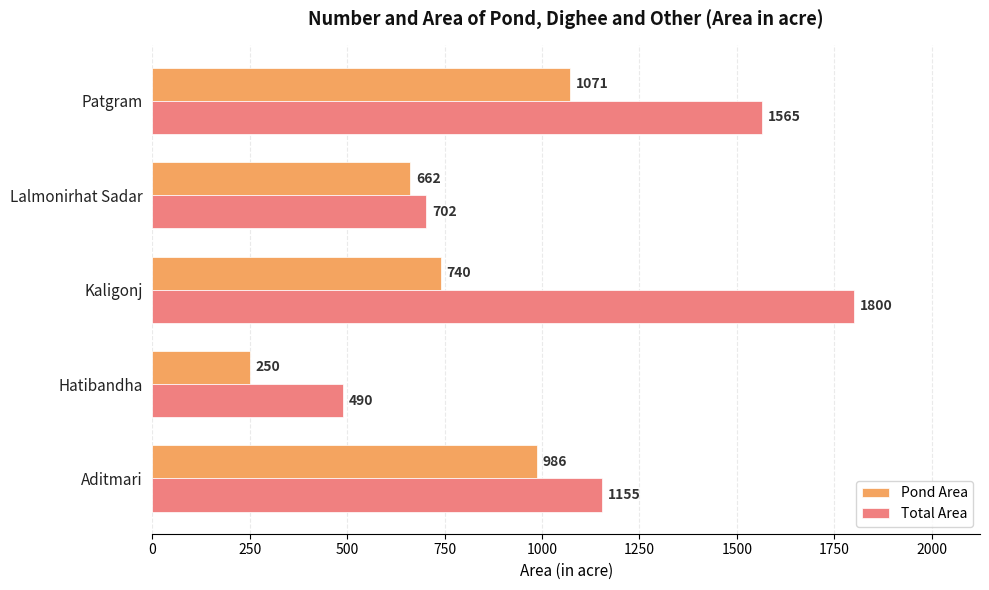

List the series in order of their peak value, highest first.

Total Area, Pond Area